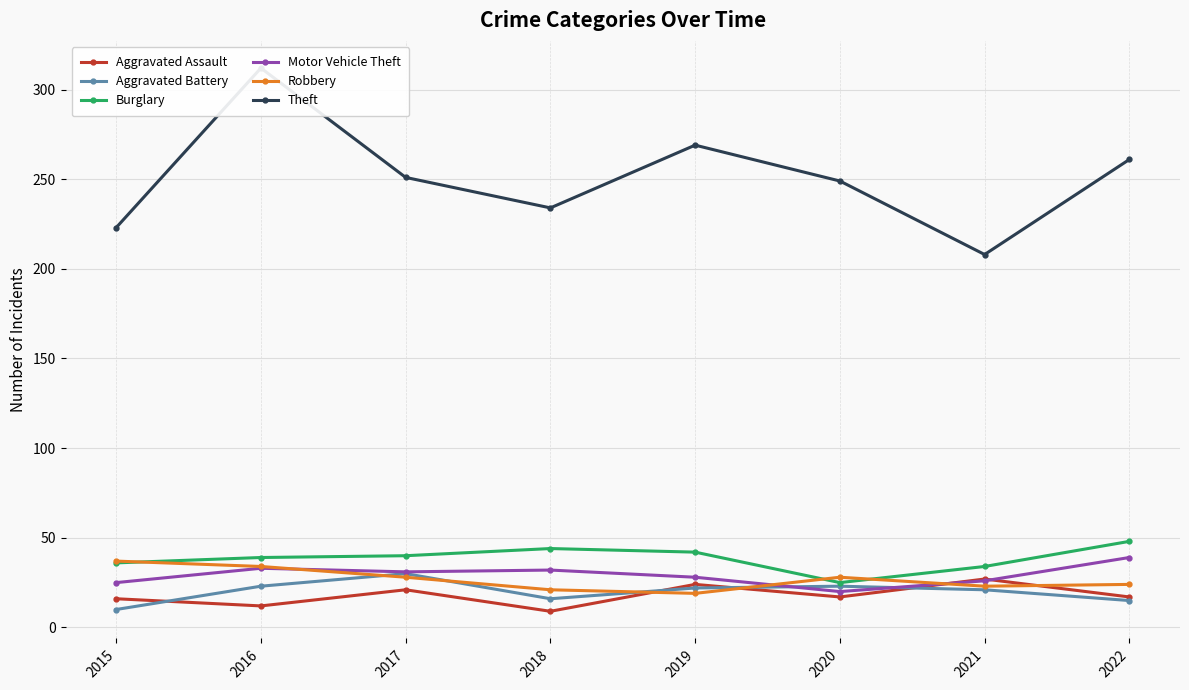

Where do Aggravated Assault and Robbery first cross each other?

2018 and 2019